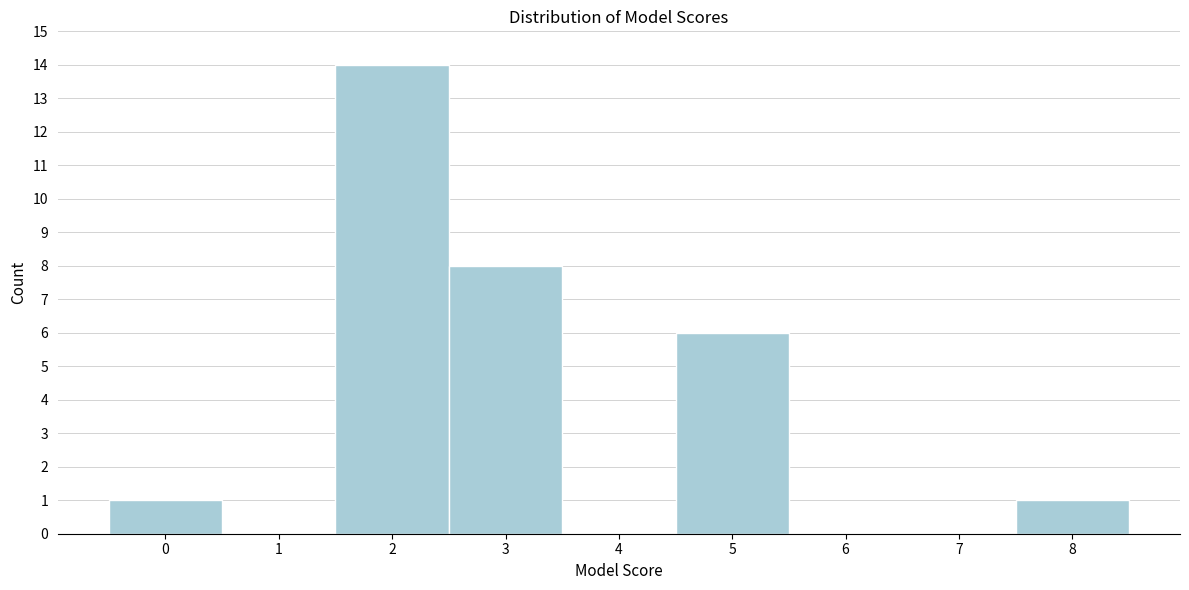

Over which range of the x-axis is the bar tallest?

1.5 to 2.5